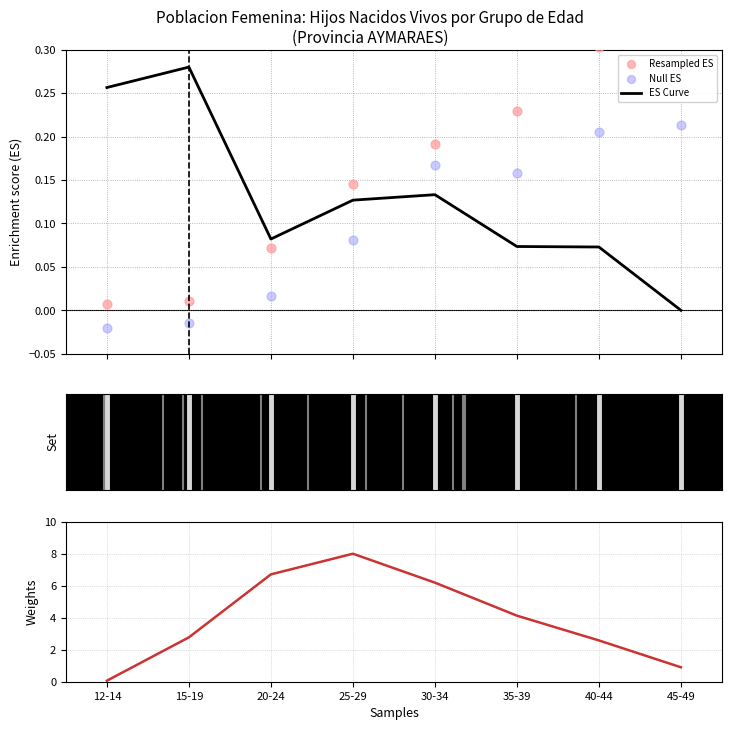

Which series contains the highest Y value?

Weights